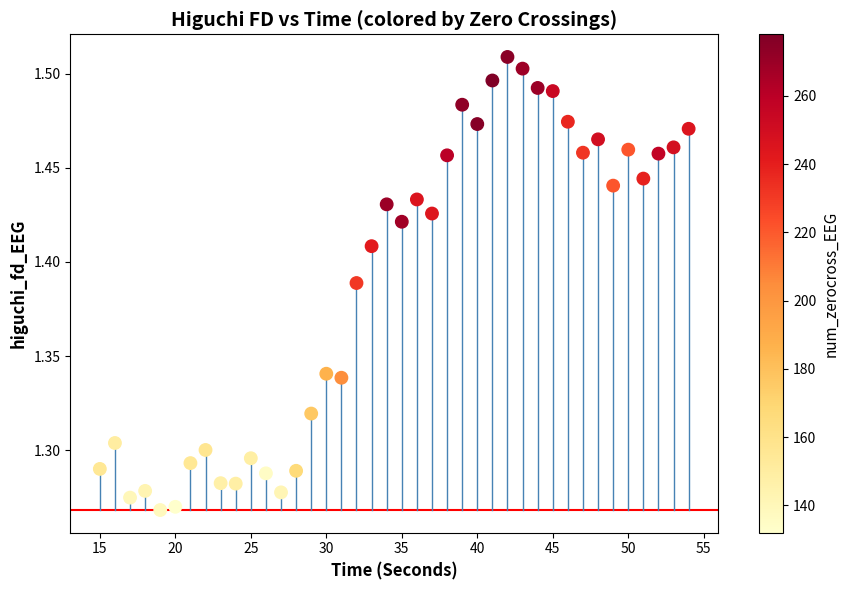

Count the number of points in this scatter plot.

40